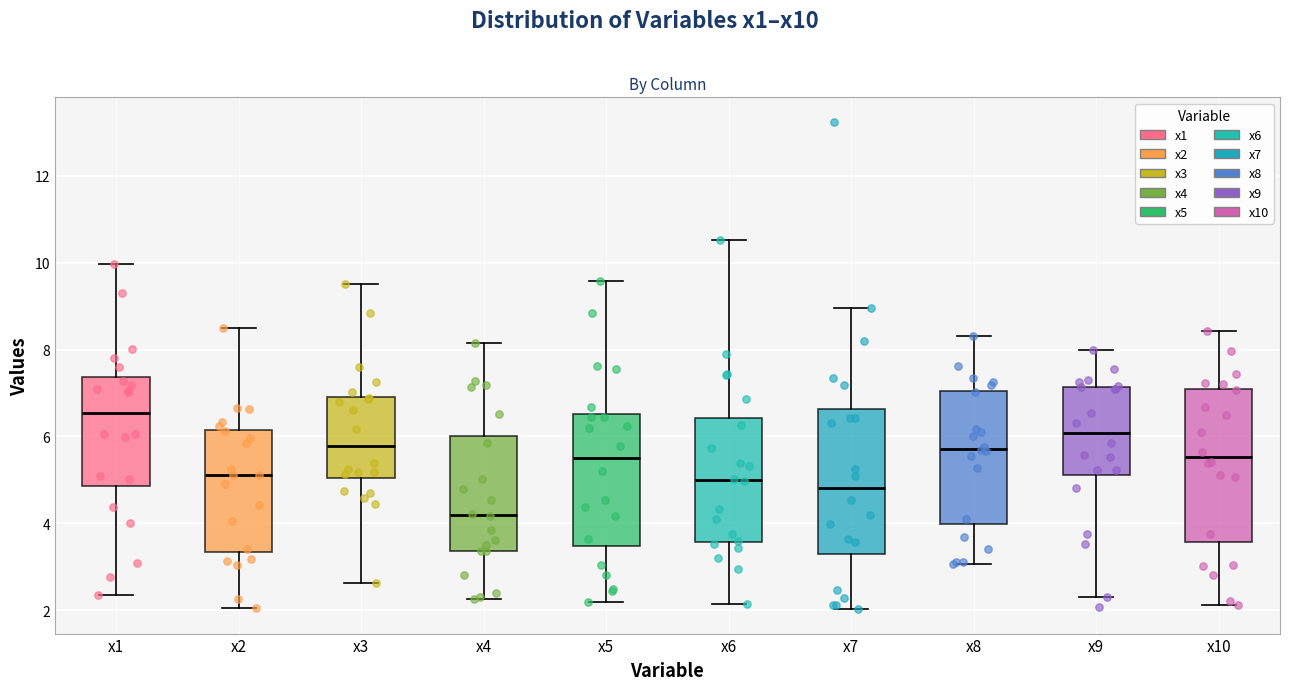

Where does the lower whisker of the box for x4 end on the y-axis? The values are not printed on the chart, so give them approximately, as read against the axis.

2.2